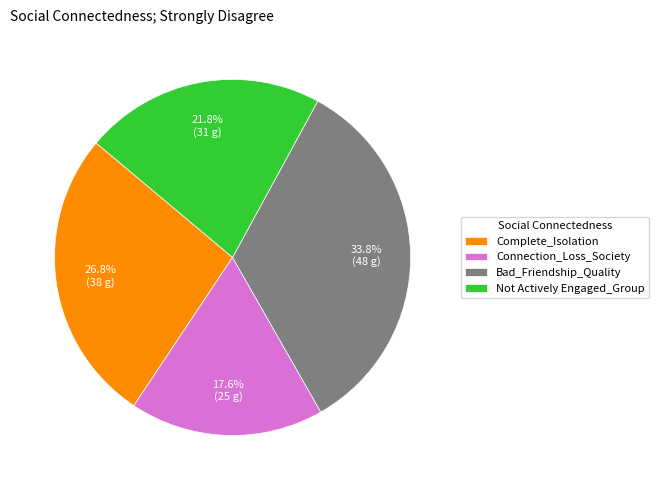

How many slices are in this pie chart?

4